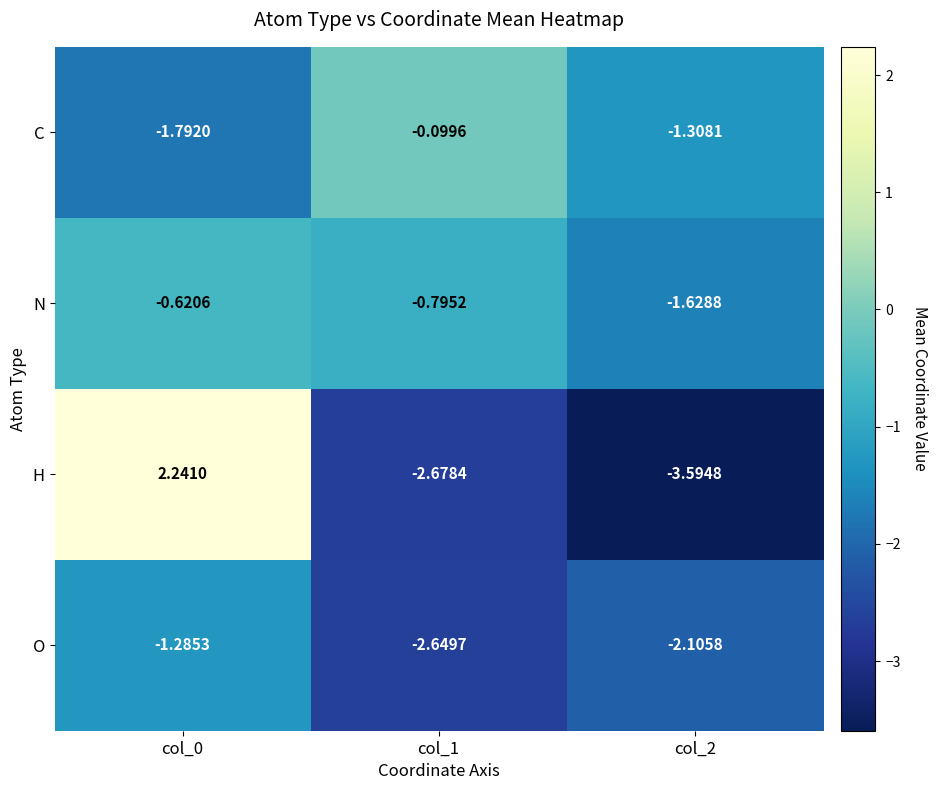

Which series has the widest spread of values?

H